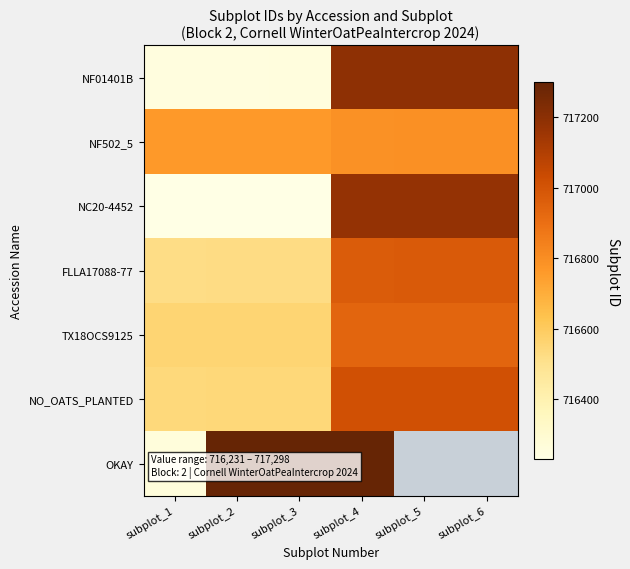

Read the NO_OATS_PLANTED value at subplot_3.

716545.0